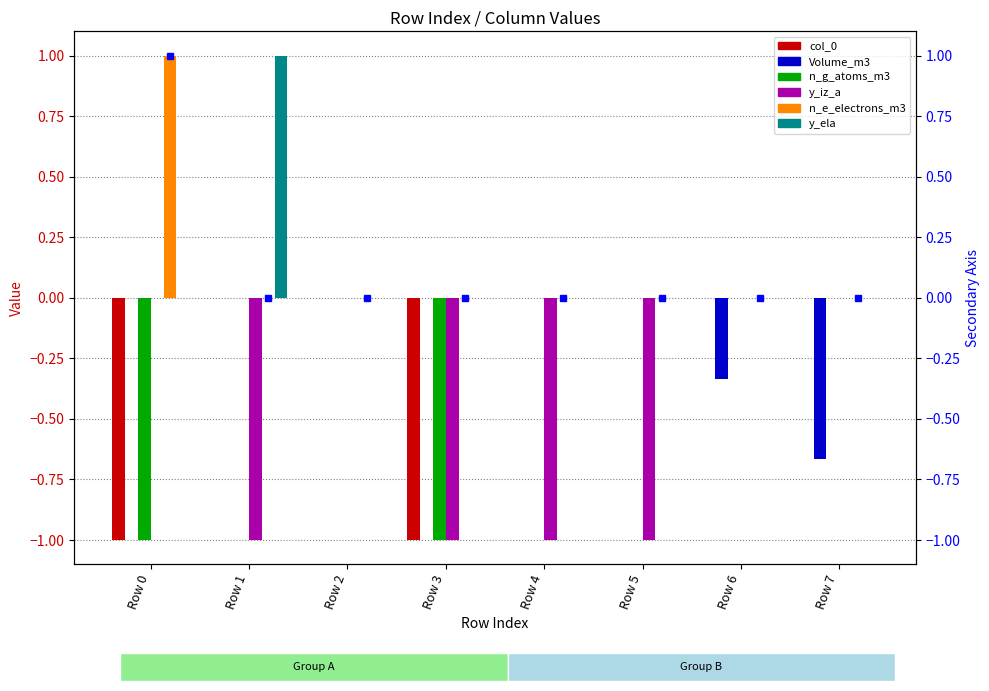

What is the minimum value for col_0?

-1.0